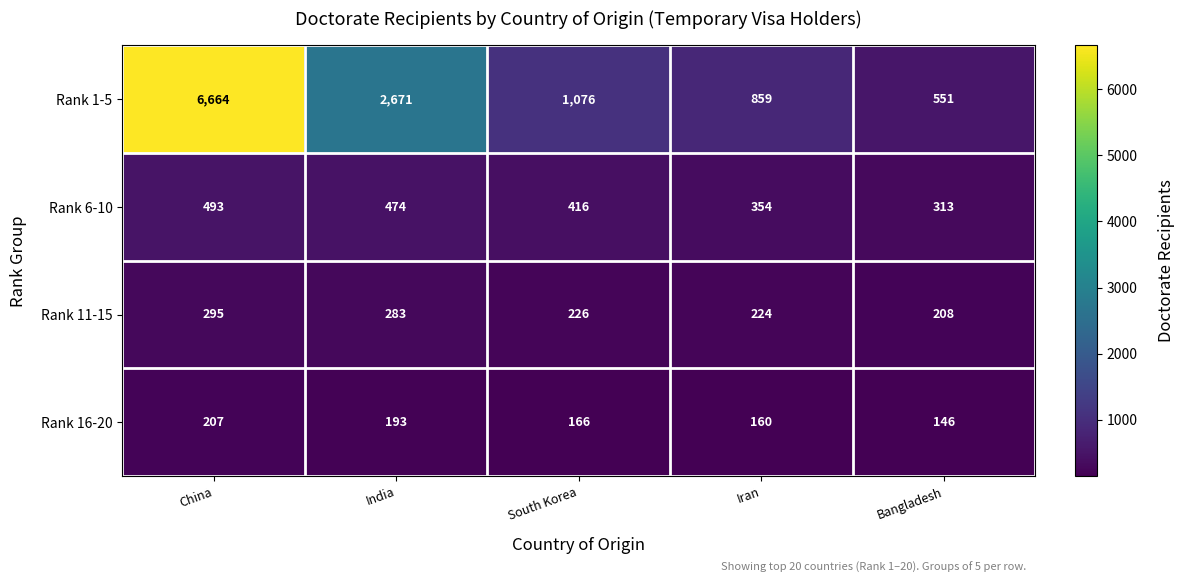

Between Iran and Bangladesh, which series saw the biggest shift?

Rank 1-5